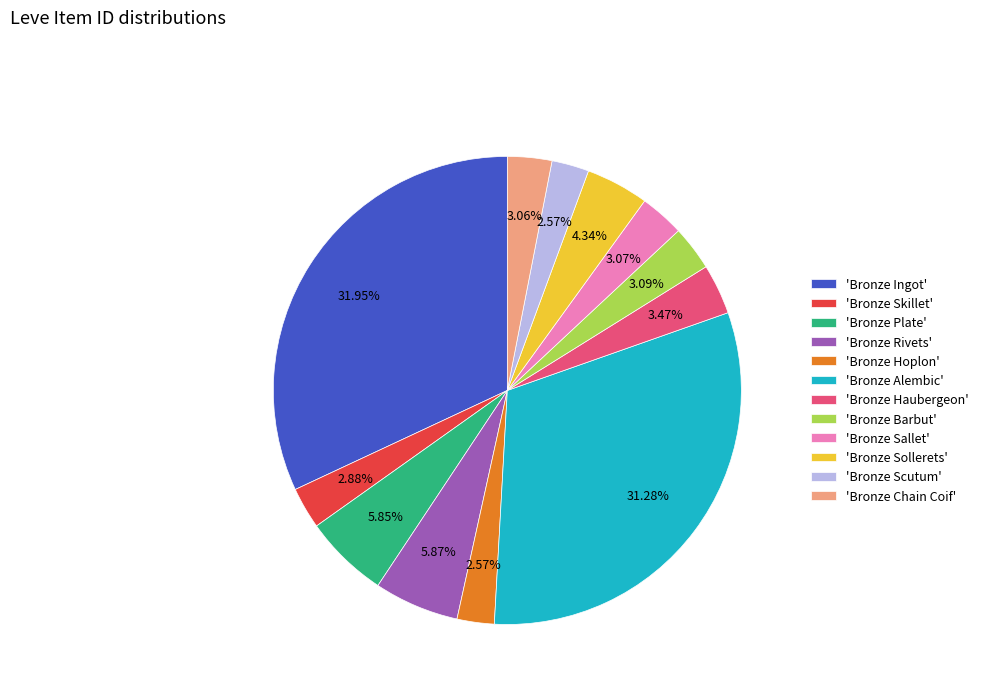

Which category has the biggest portion of the pie?

'Bronze Ingot'